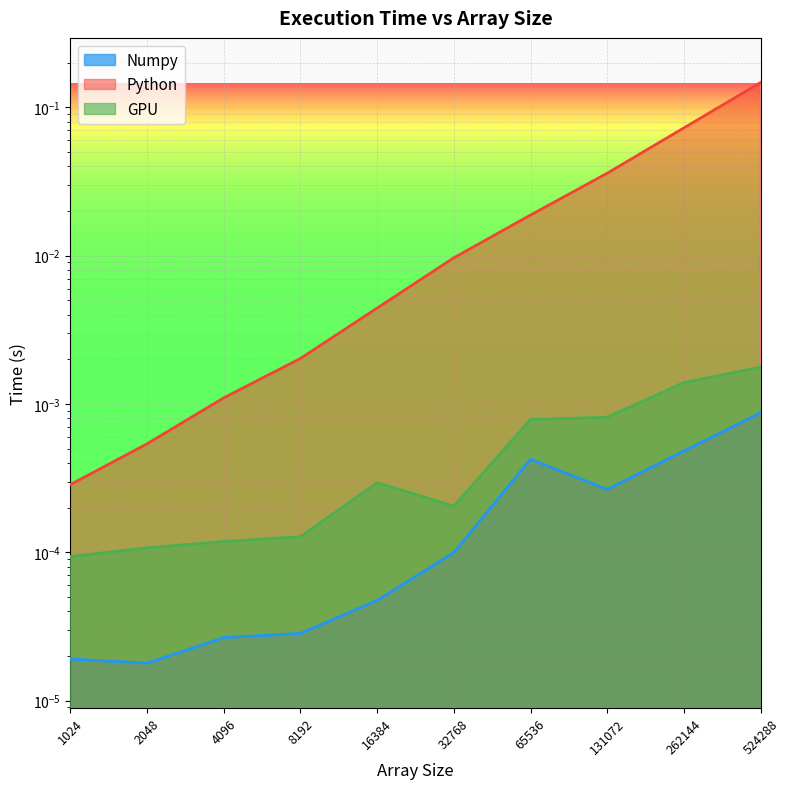

At 131072, list the series in order from largest to smallest.

Python, GPU, Numpy